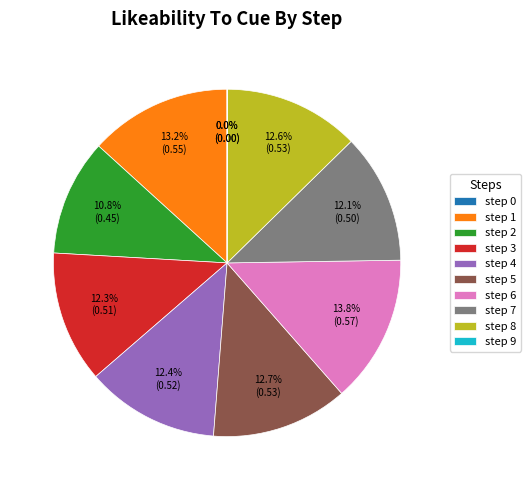

Is there a majority slice in this chart?

No